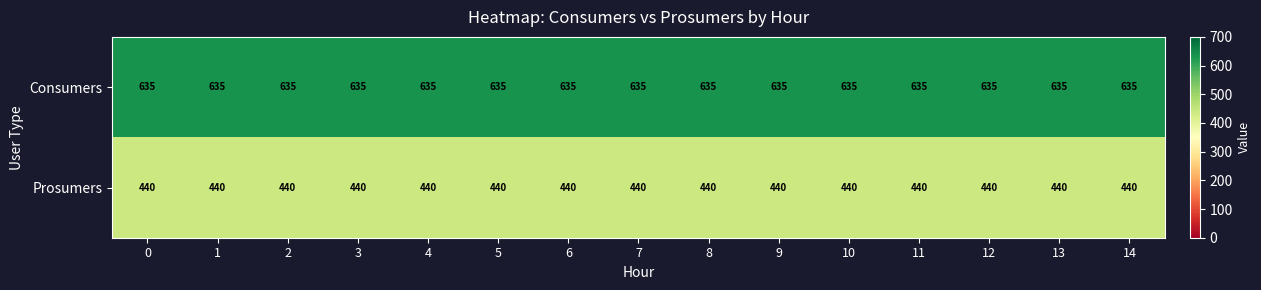

List the series in order of their peak value, lowest first.

Prosumers, Consumers